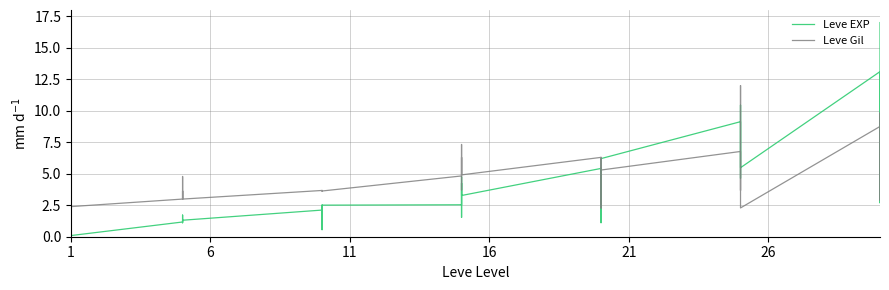

Which series has the largest total across all categories?

Leve Gil